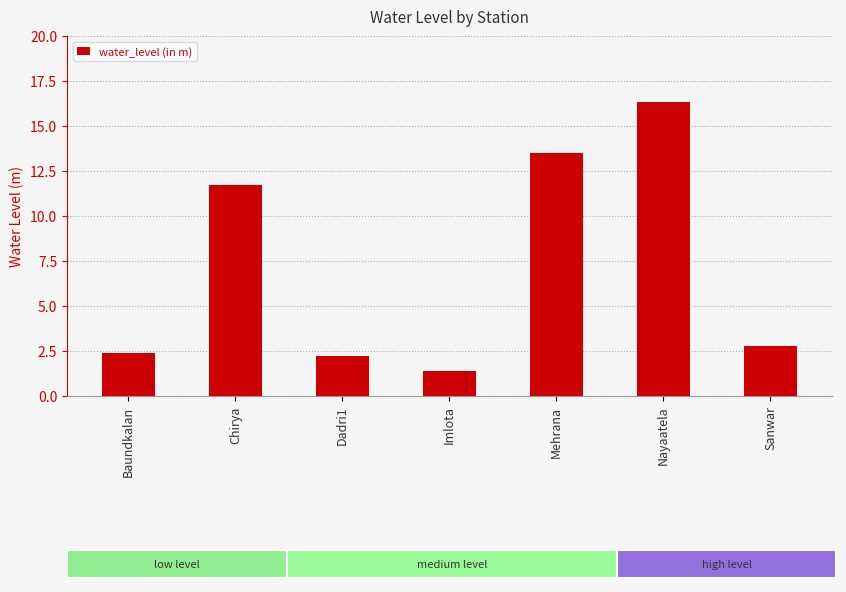

Where is the data nearest to the value 8?

Chirya